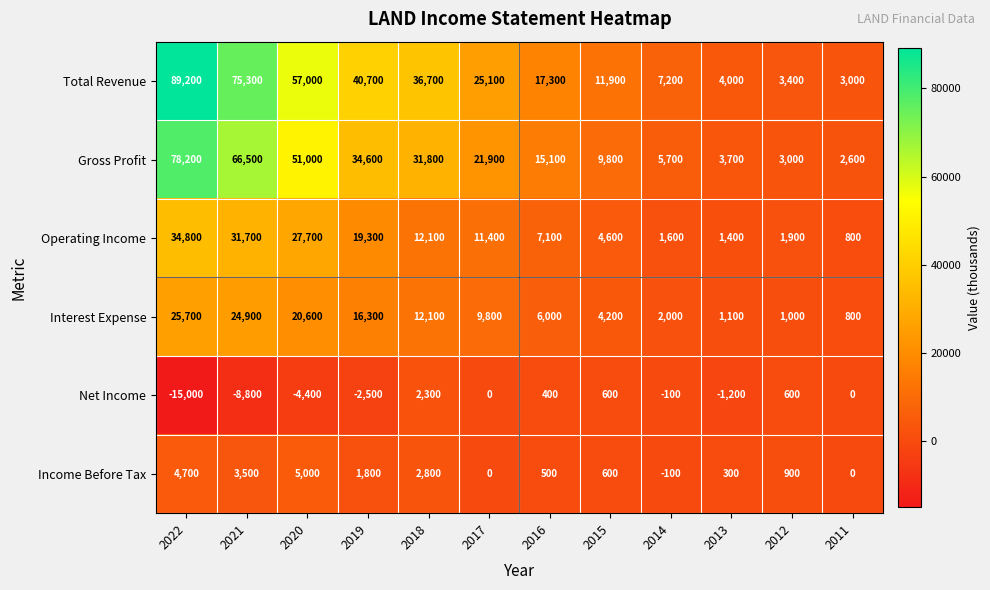

List the series in order of their peak value, lowest first.

Net Income, Income Before Tax, Interest Expense, Operating Income, Gross Profit, Total Revenue